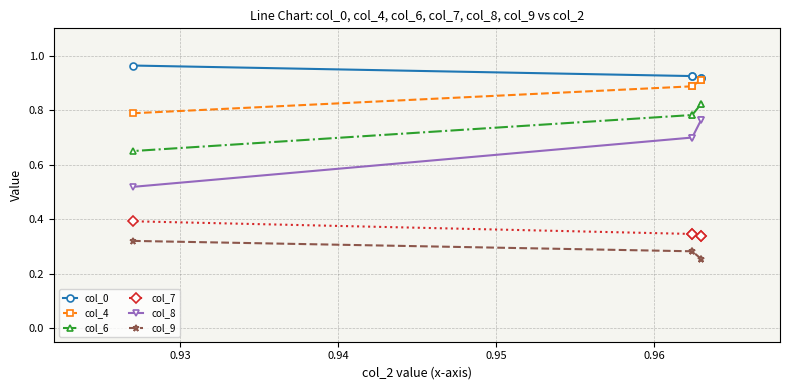

Is this an area chart (filled region under the line)?

No